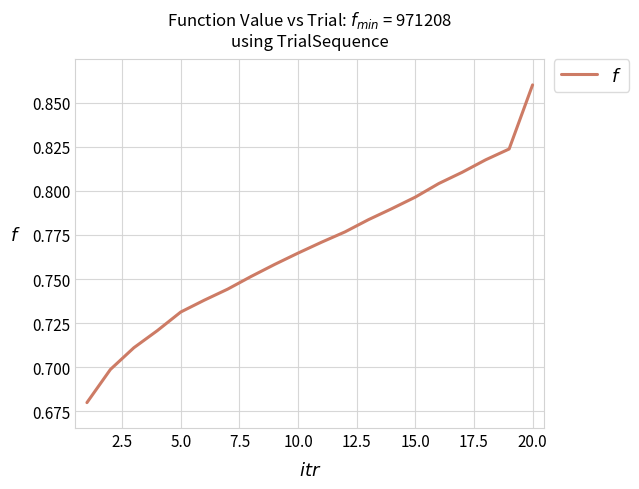

Is this an area chart (filled region under the line)?

No